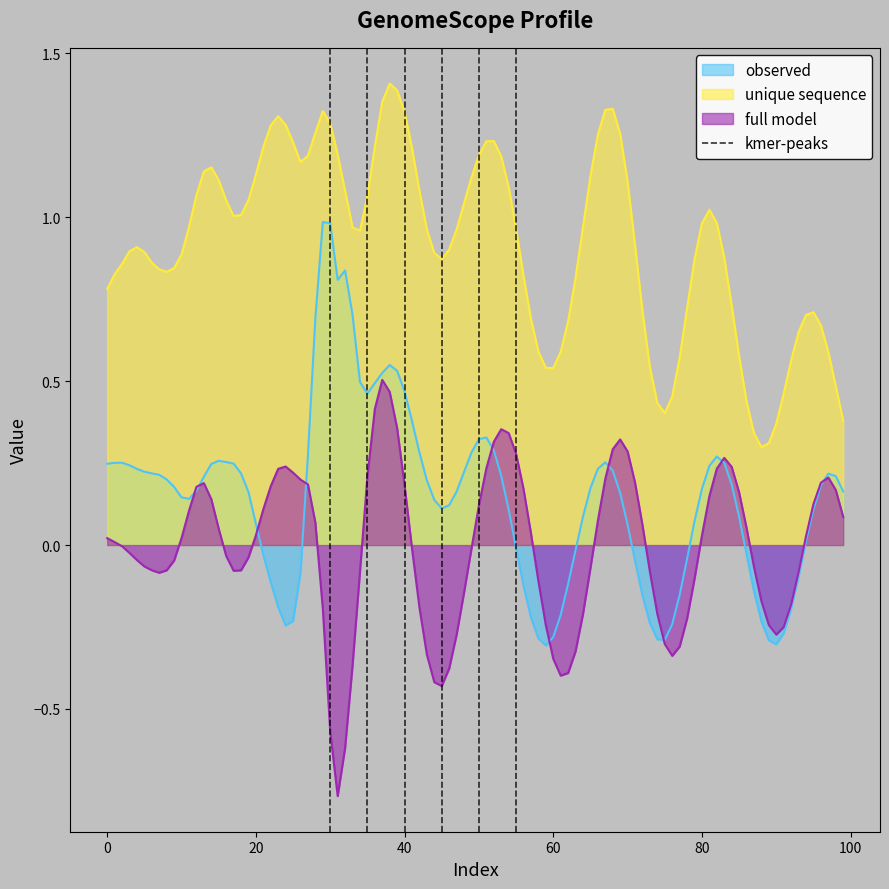

True or false: observed and unique sequence cross at least once.

False